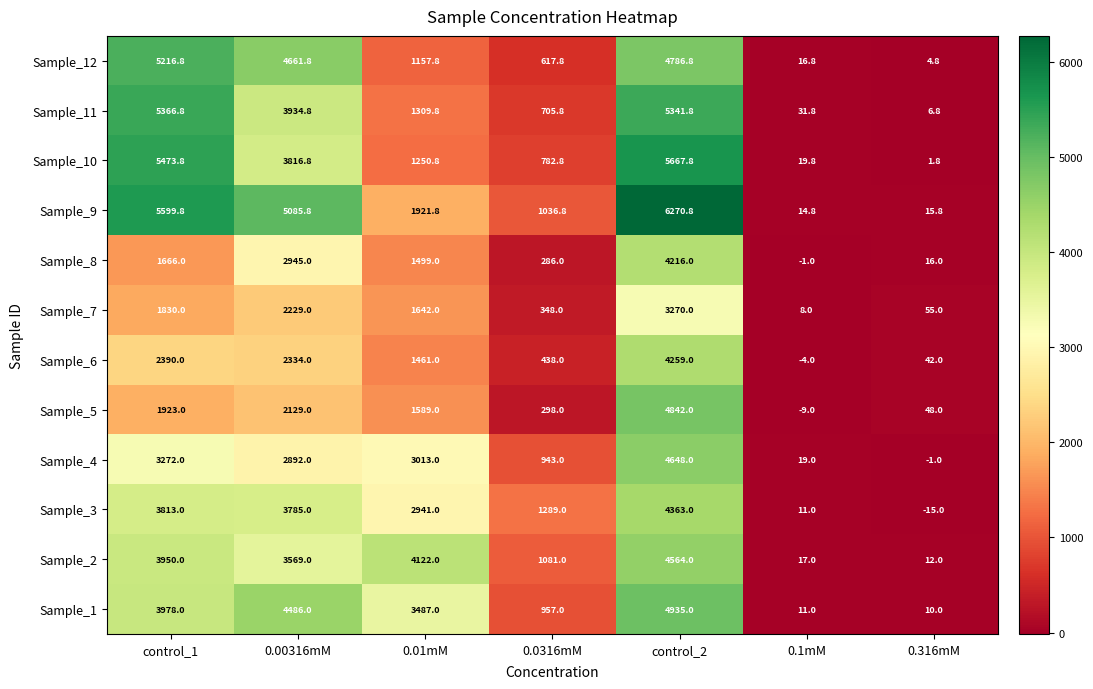

Which series changed the most between 0.00316mM and 0.01mM?

Sample_12